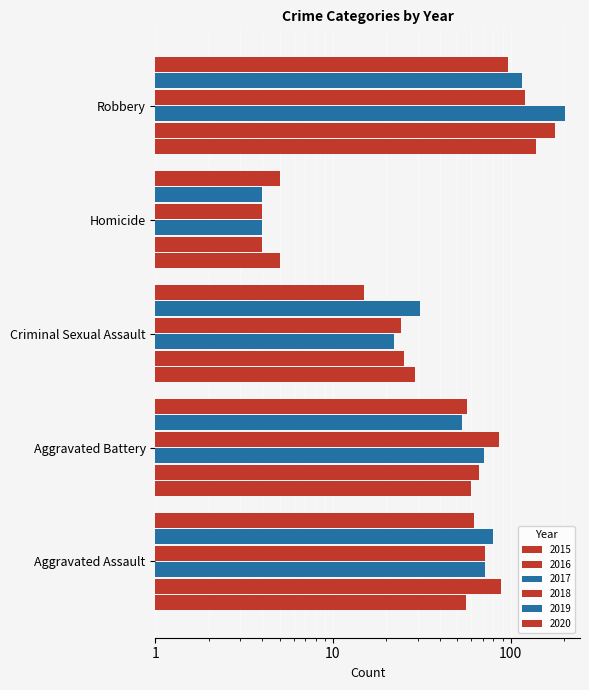

Are the bars horizontal?

Yes